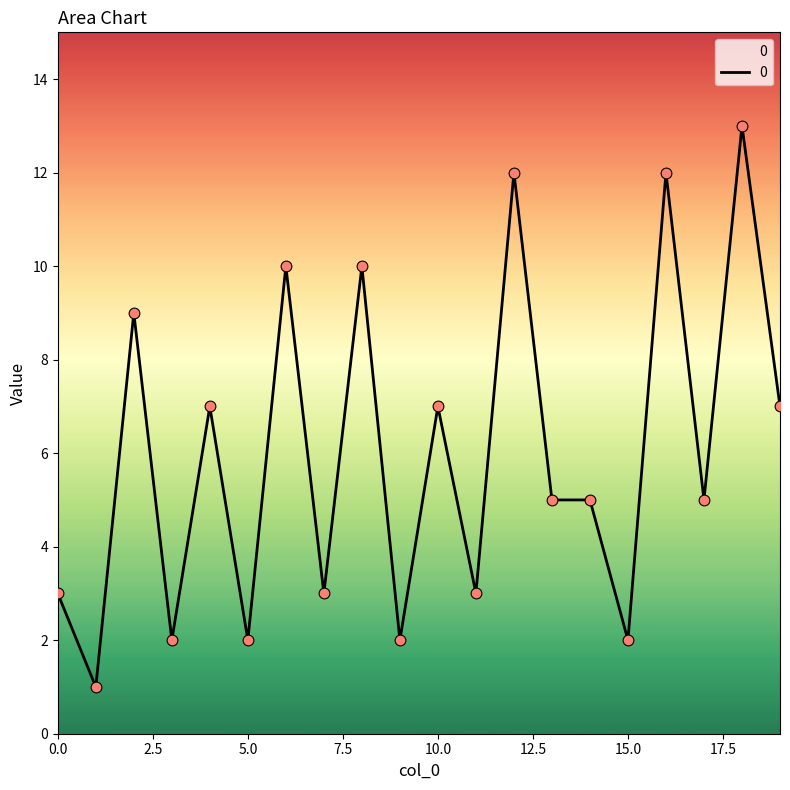

What is the difference between the maximum and minimum values?

12